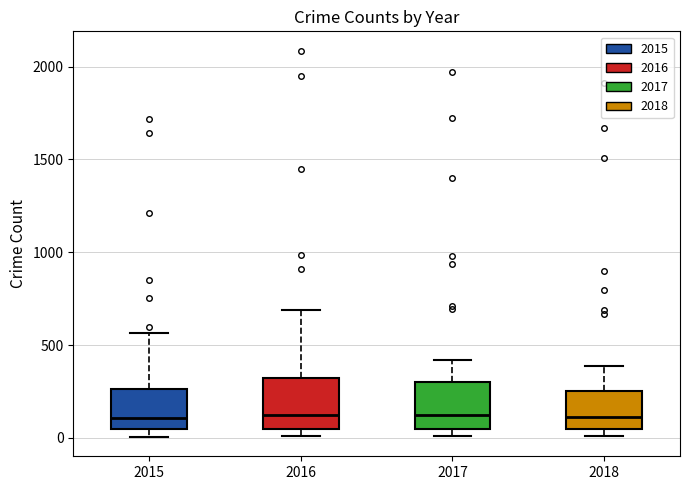

Where is the upper edge of the box at x = 2017 on the y-axis? The values are not printed on the chart, so give them approximately, as read against the axis.

300